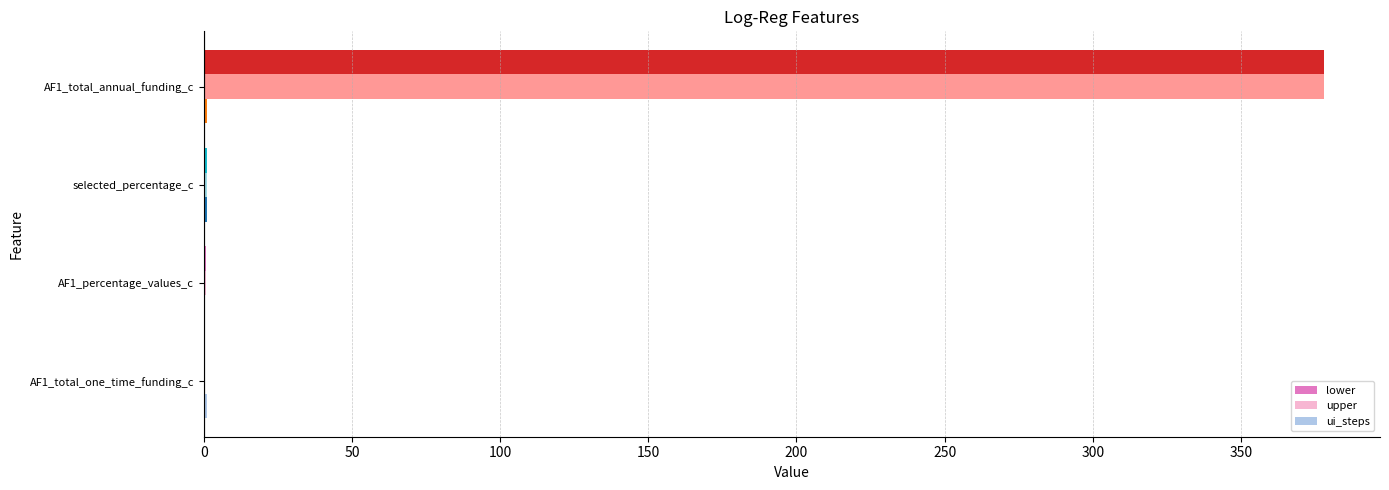

At which category is the sum across all series the highest?

AF1_total_annual_funding_c